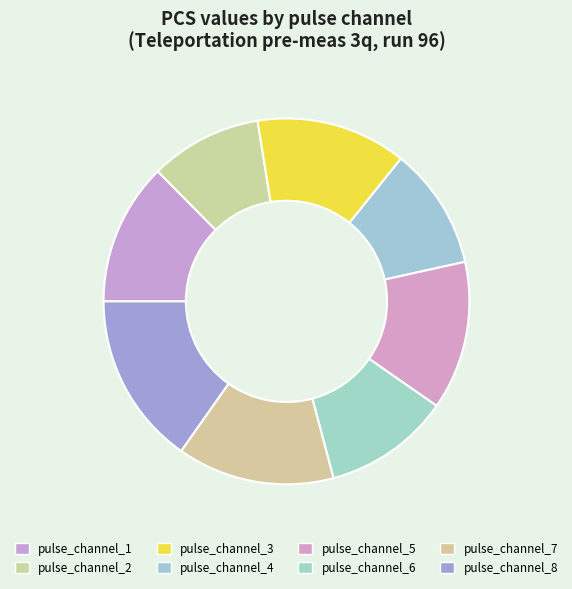

To the nearest percent, what is the difference between the largest and smallest slice percentages?

5%